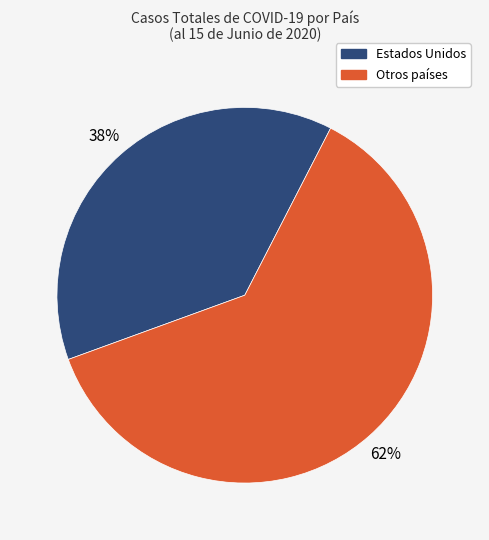

To the nearest percent, what is the average slice percentage?

50%